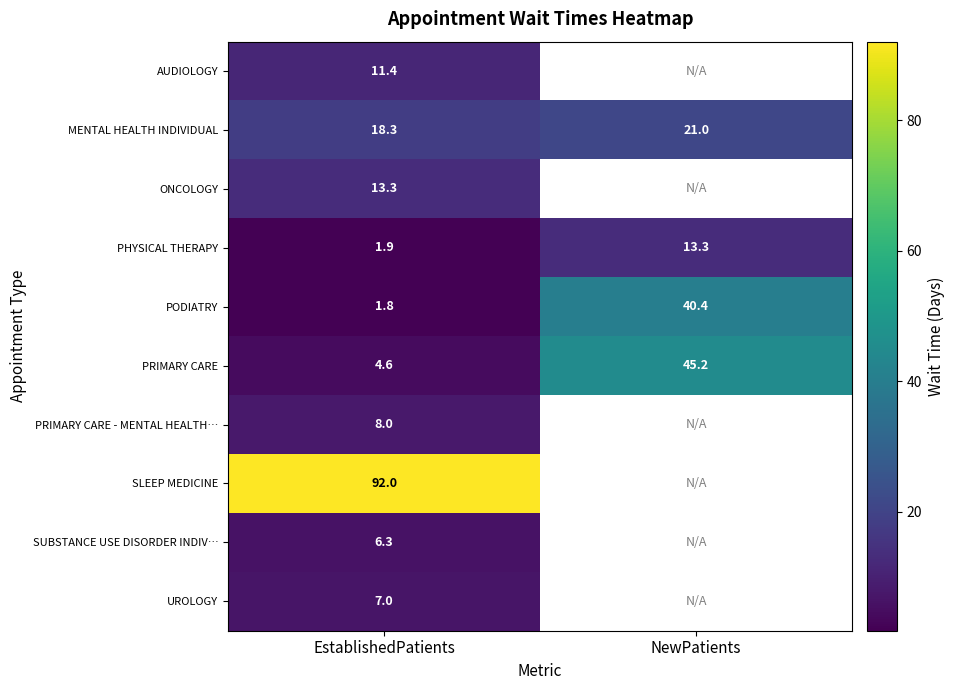

At which label does PRIMARY CARE first exceed 45?

NewPatients